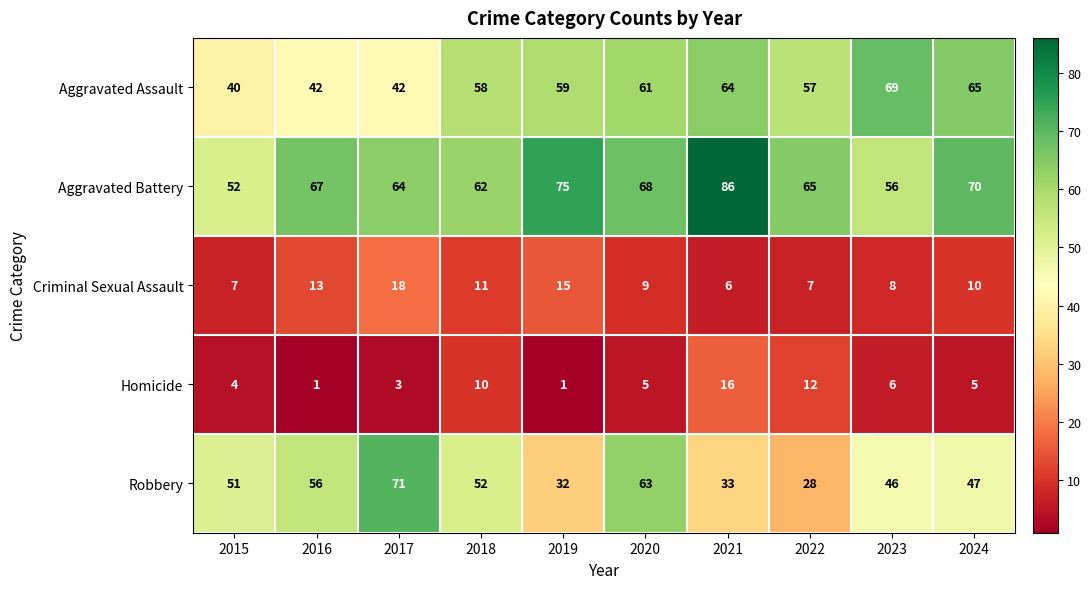

What is the maximum value for Homicide?

16